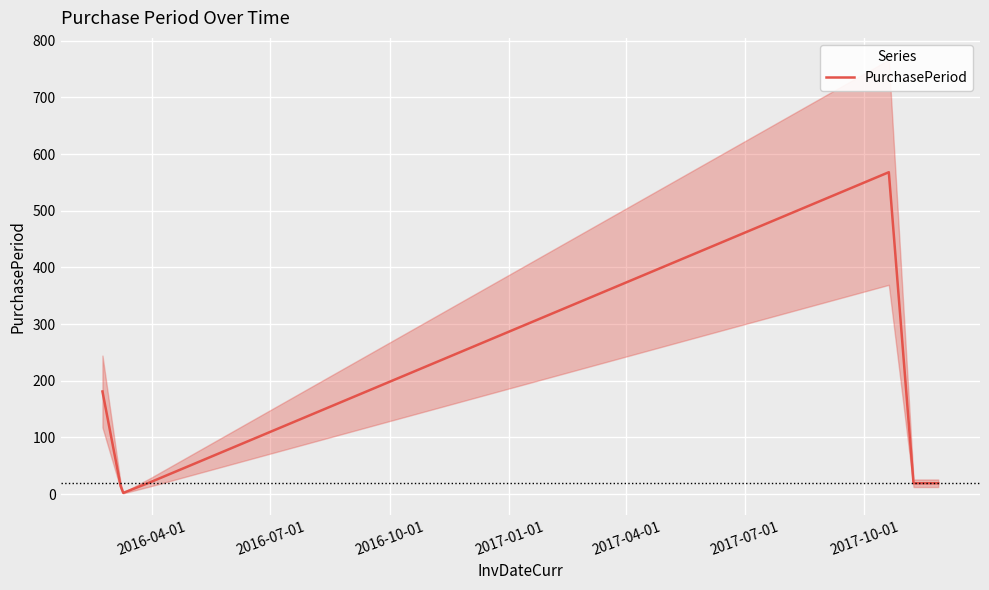

What is the sum of the values at 2017-04-01 and 2016-10-01?

570